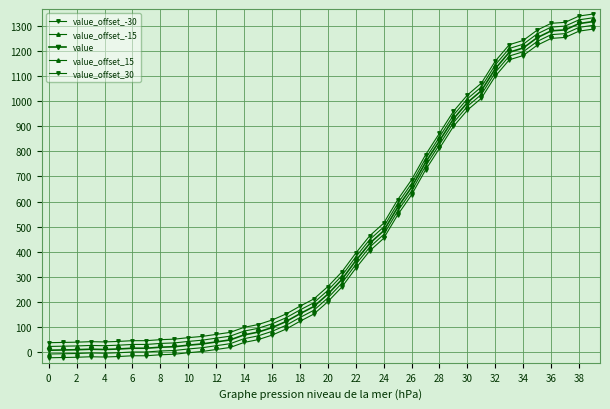

How many series are shown in this chart?

5